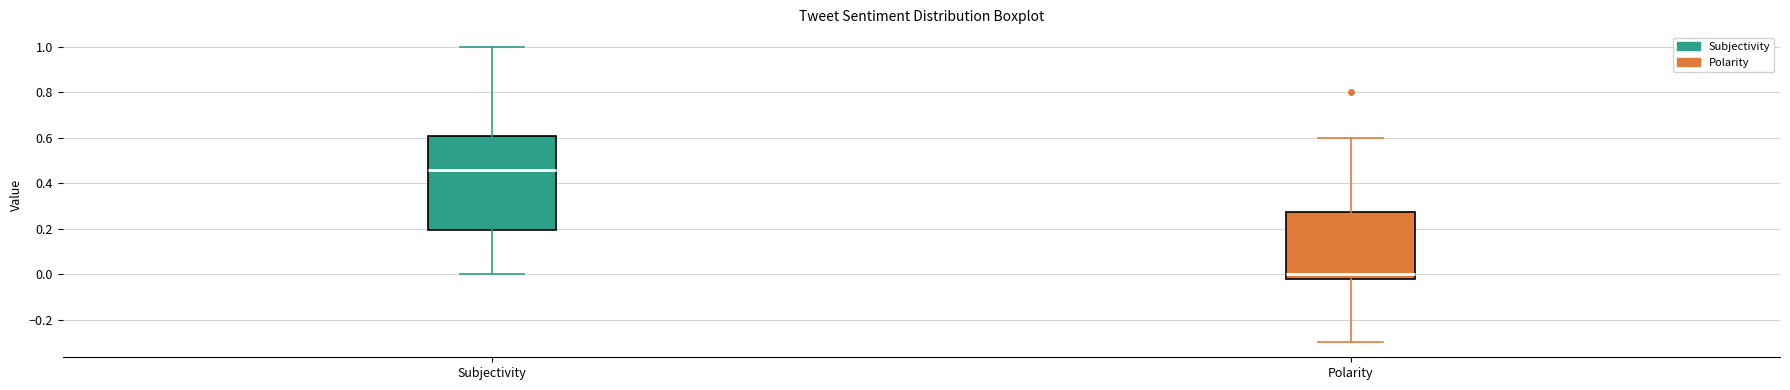

Where is the upper edge of the box for Polarity on the y-axis? The values are not printed on the chart, so give them approximately, as read against the axis.

0.28